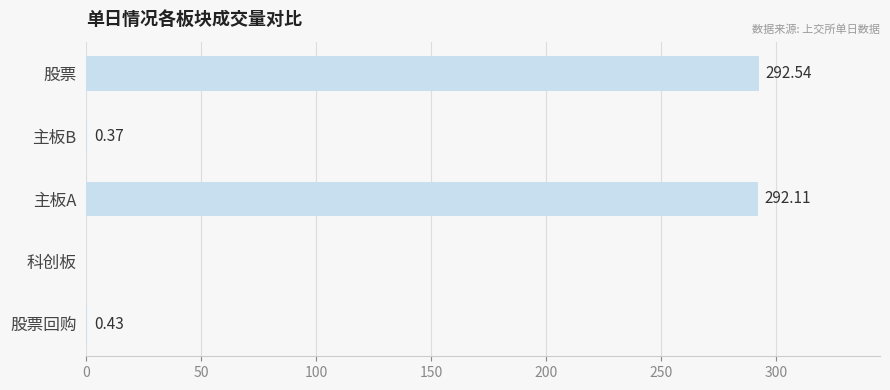

Which category has the highest value across all series?

股票